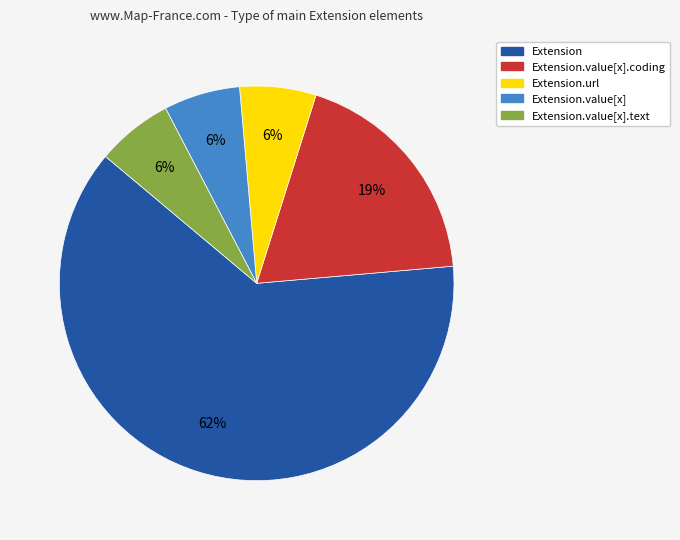

Count the number of slices in the pie.

5